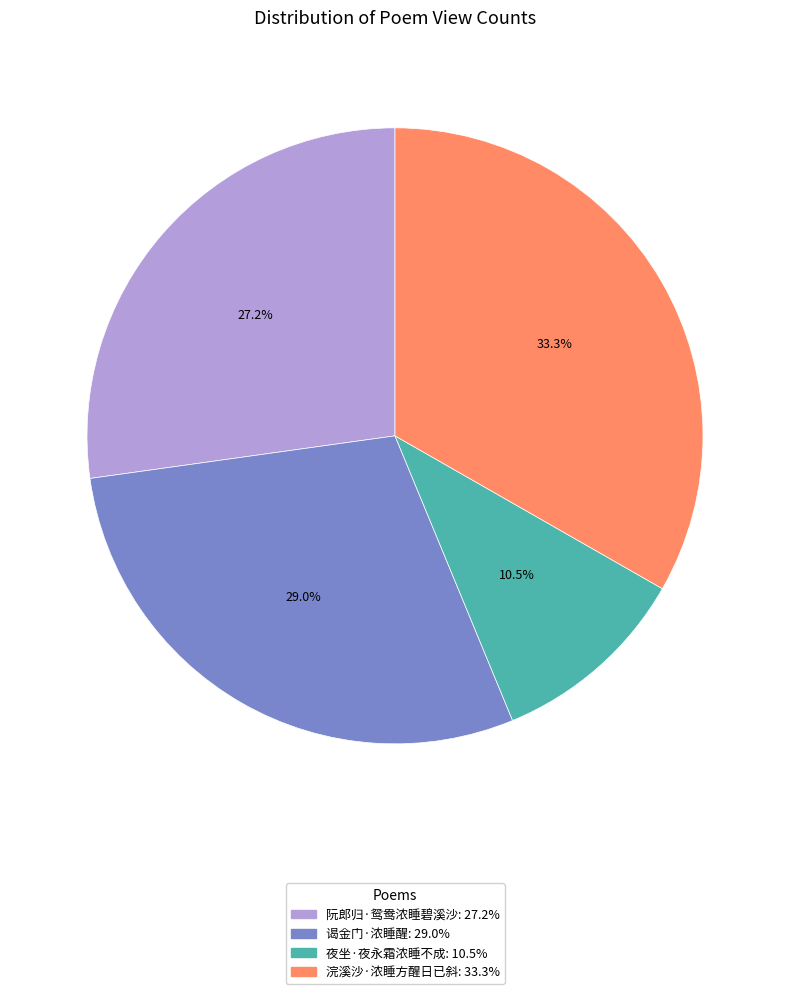

Is it true that 阮郎归·鸳鸯浓睡碧溪沙 is 27% of the pie?

True